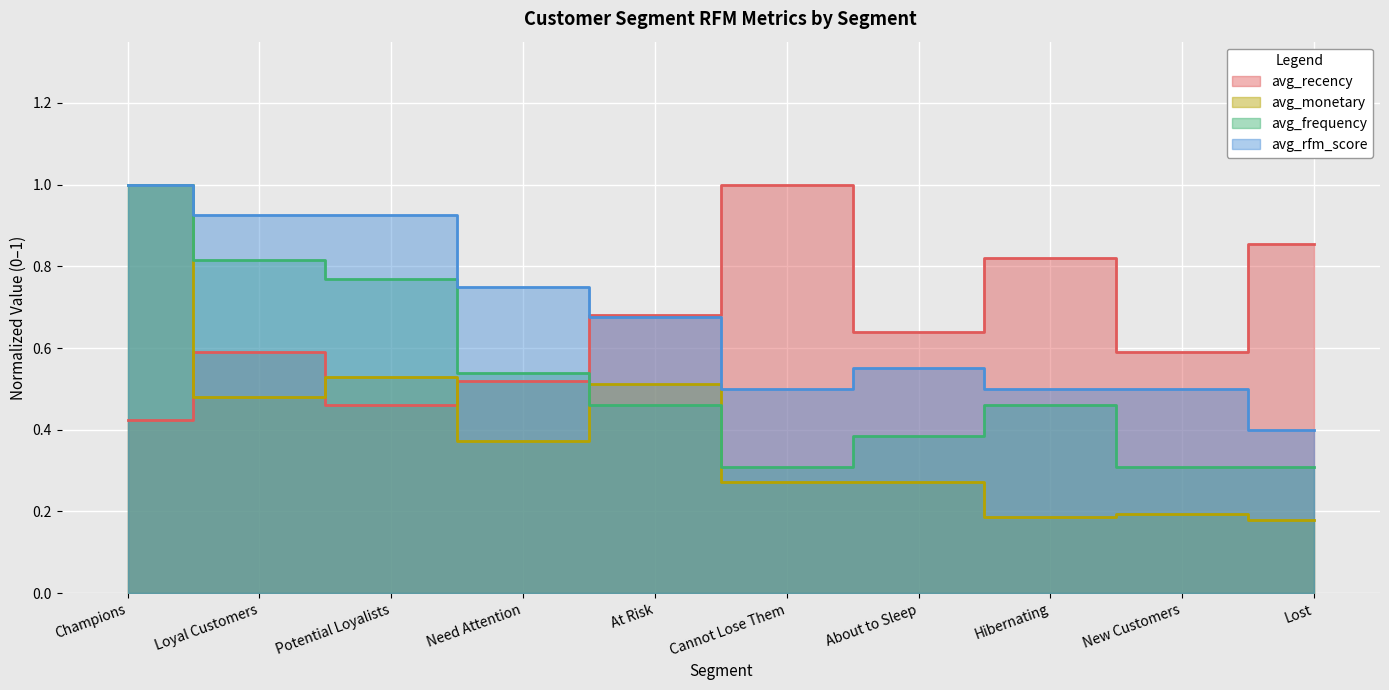

After their last crossing, which series has the higher values: avg_frequency or avg_recency?

avg_recency